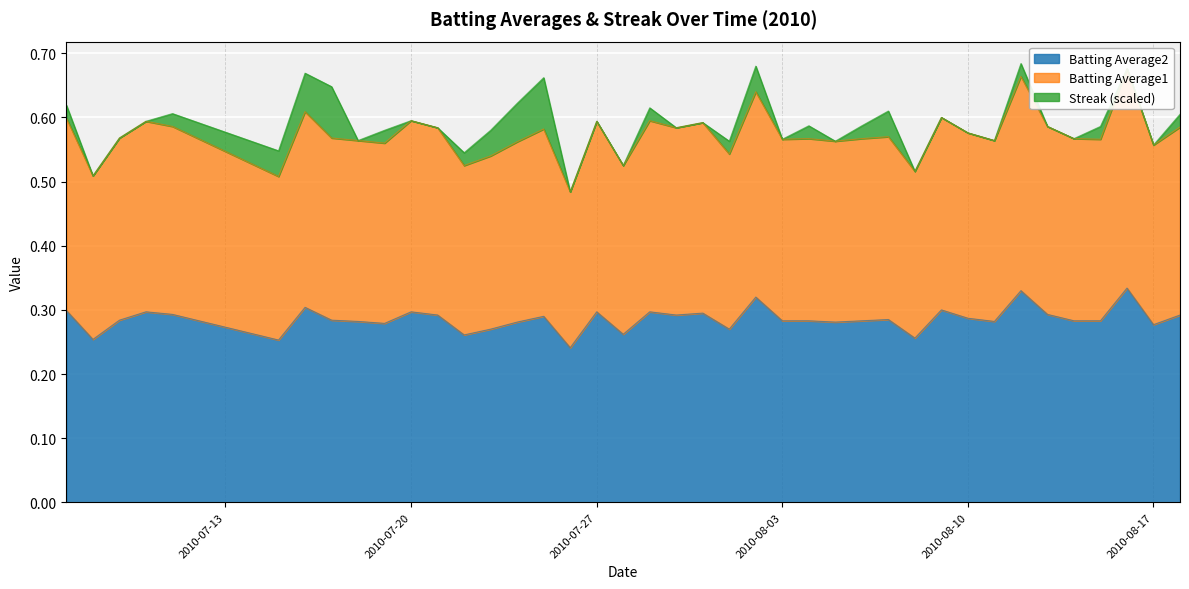

Which category has the highest value across all series?

2010-08-16